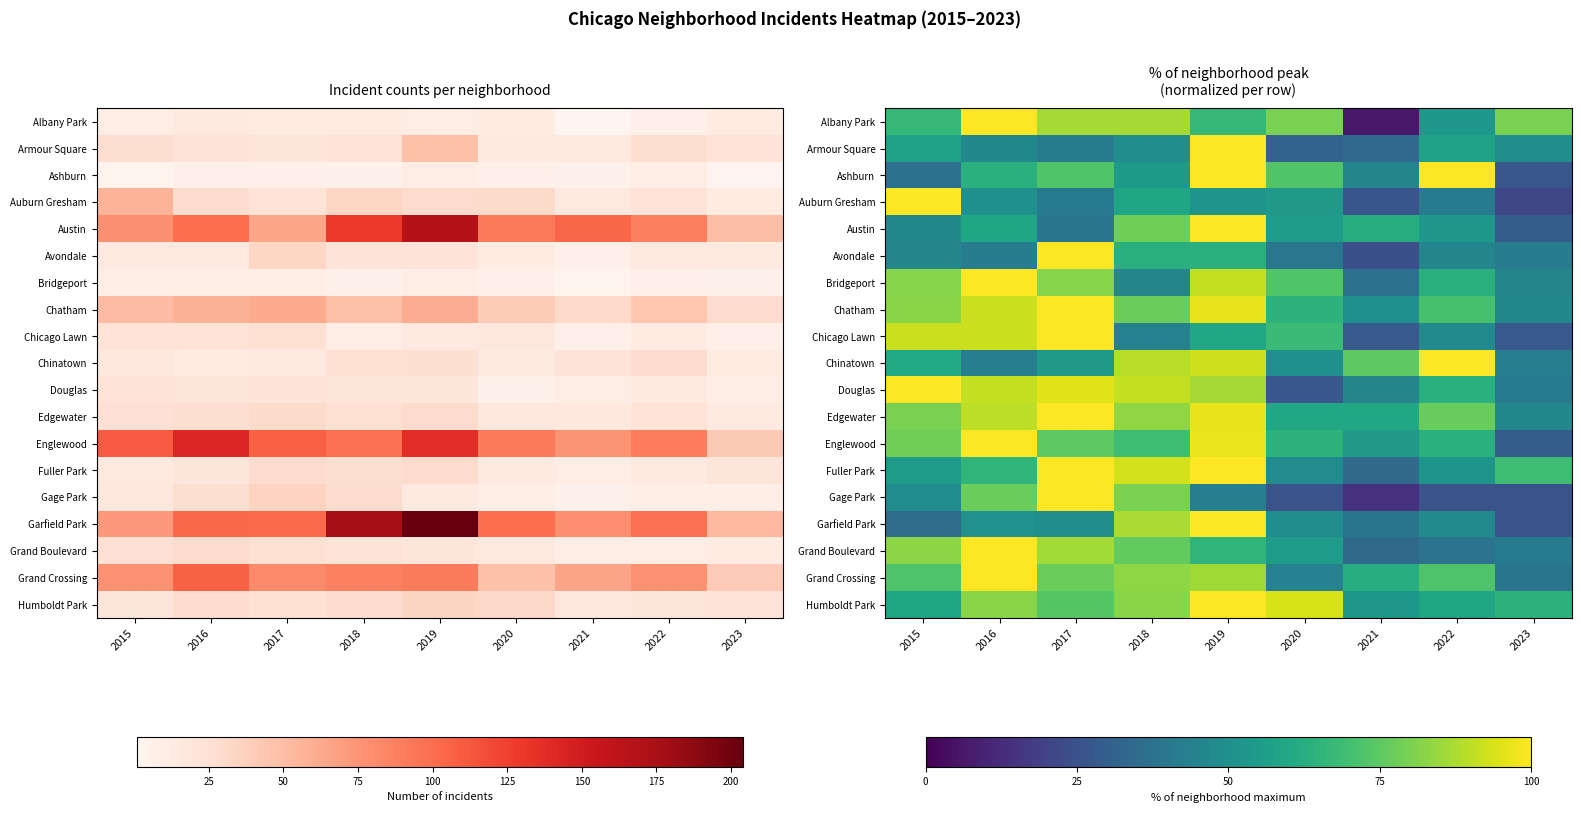

Is the value of Grand Crossing at 2018 greater than the value of Edgewater at 2023?

Yes